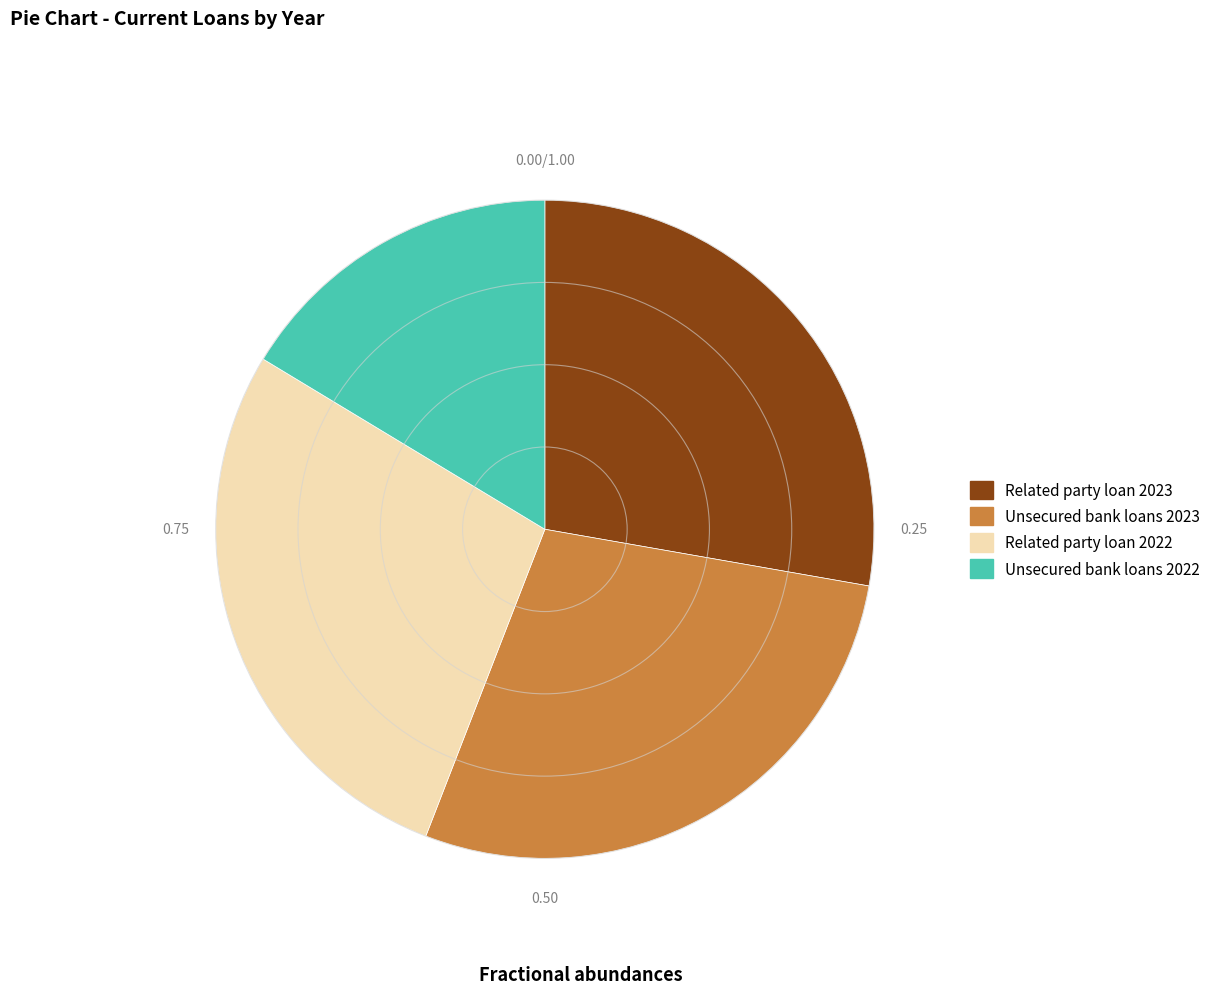

Which slice is the smallest?

Unsecured bank loans 2022